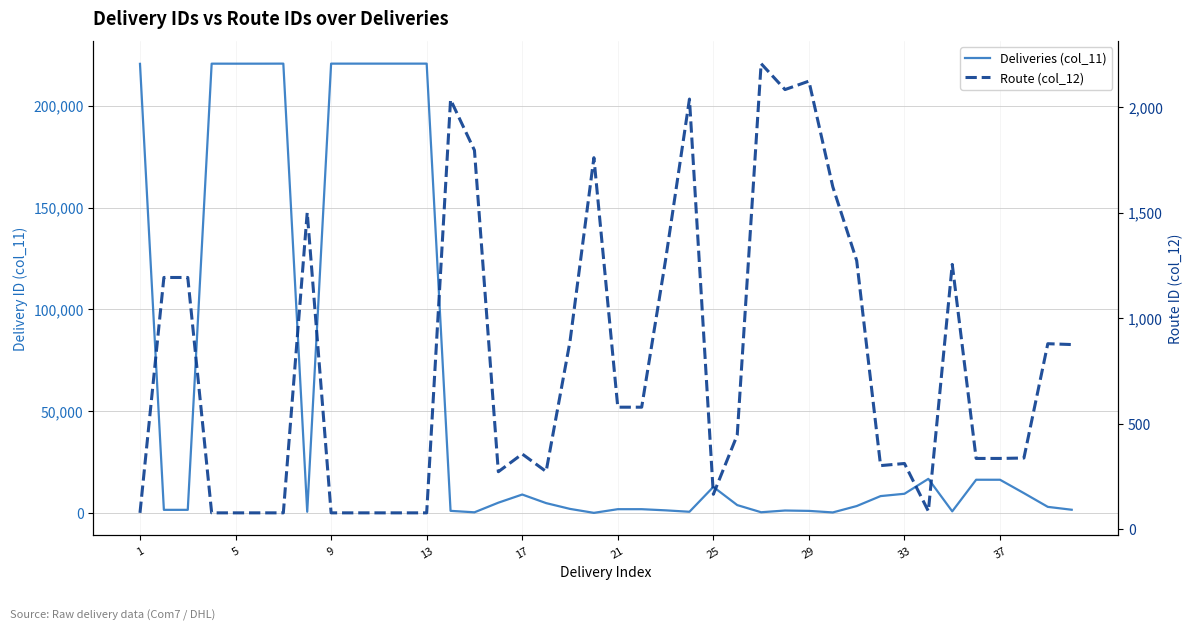

What is the difference between the Deliveries (col_11) values at 37 and 29?

15287